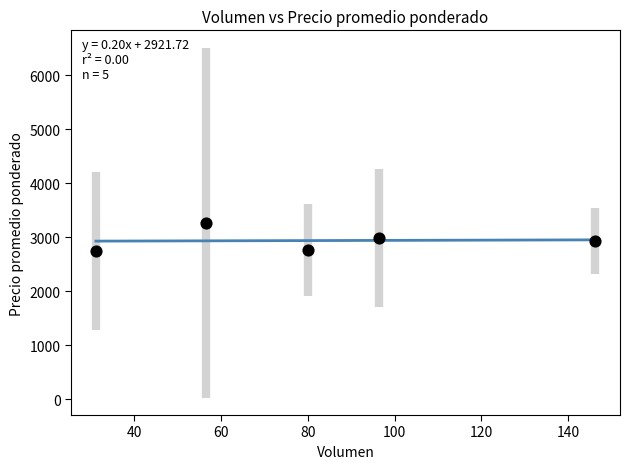

What is the average X value?

82.1